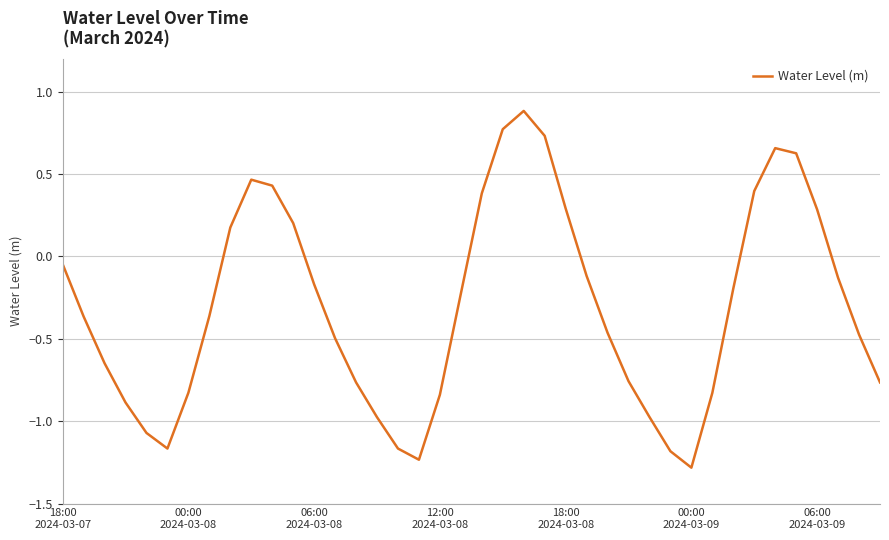

How many interior local valleys (lower than both neighbors) does the data have?

3